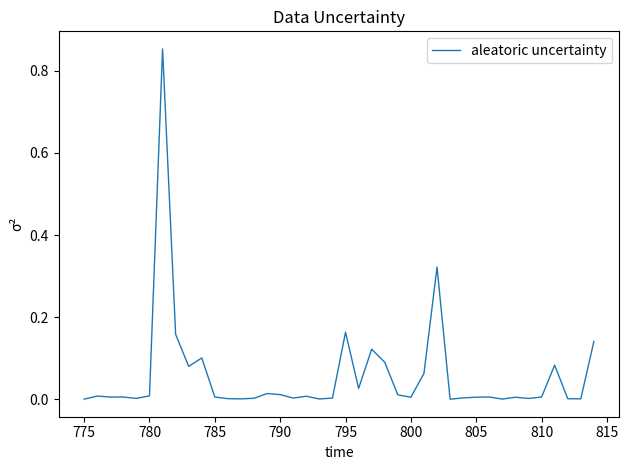

How many lines are shown in the chart?

1